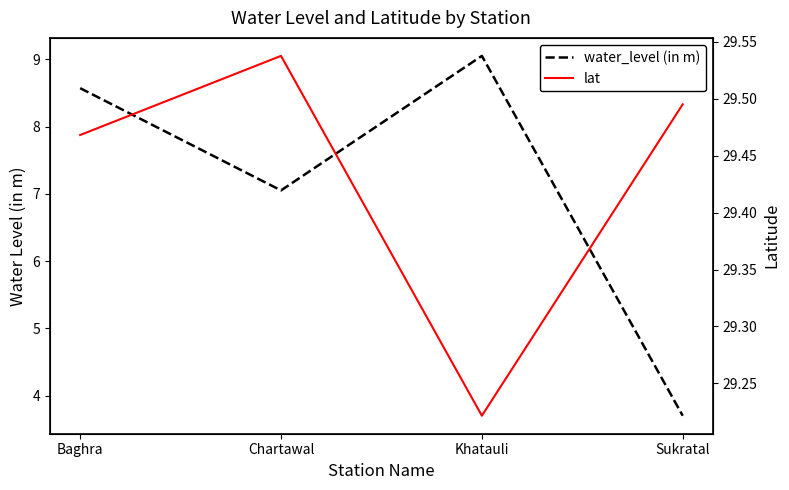

Where is the first local maximum for lat?

Chartawal